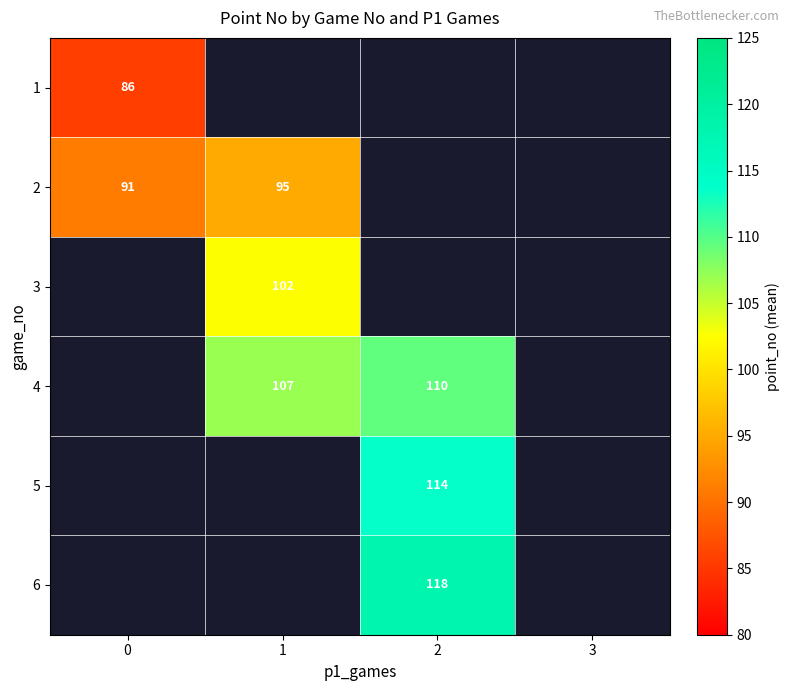

Which has a higher value, 1 or 3?

3